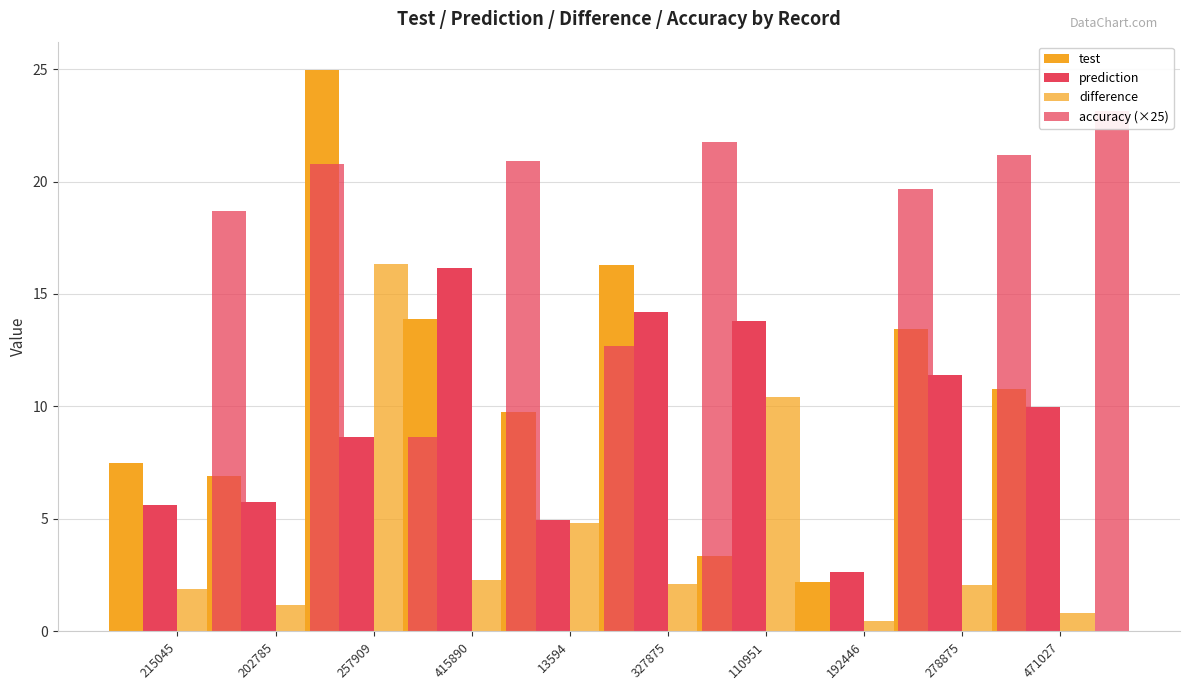

List the series in order of their peak value, highest first.

test, accuracy (×25), difference, prediction